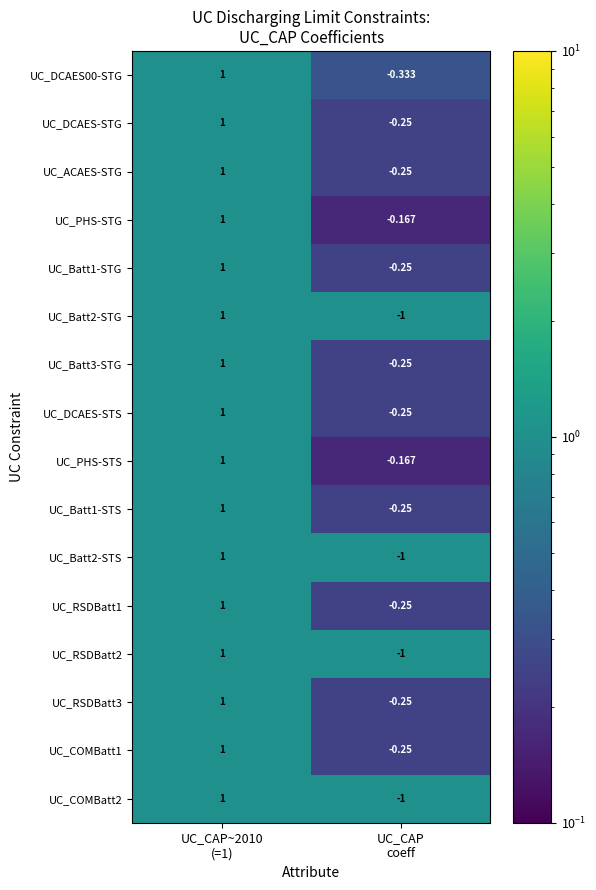

At which category is the sum across all series the highest?

UC_CAP~2010
(=1)